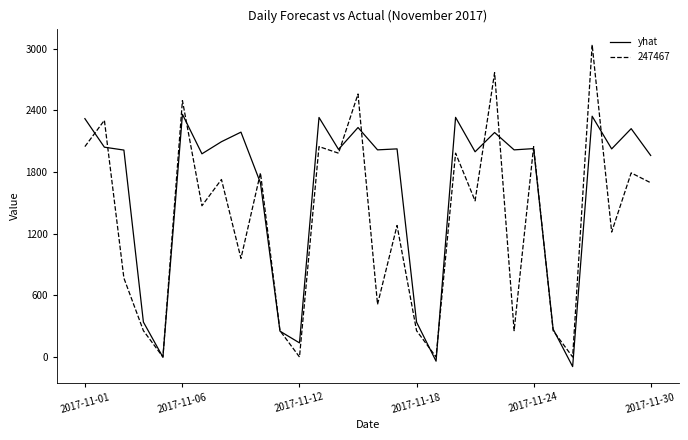

What is the greatest value displayed?

3040.0